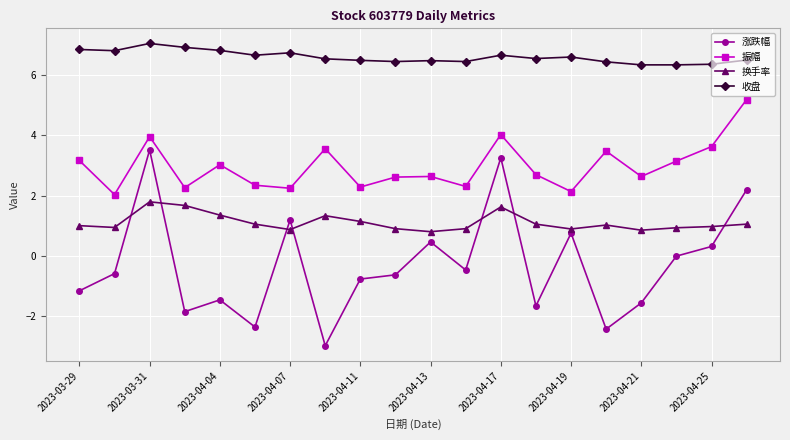

True or false: 涨跌幅 and 收盘 cross at least once.

False